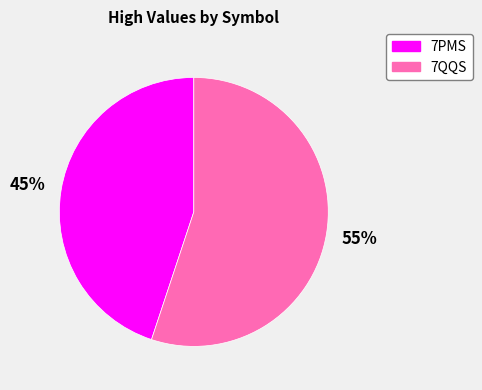

To the nearest percent, what is the combined percentage of 7PMS and 7QQS?

100%